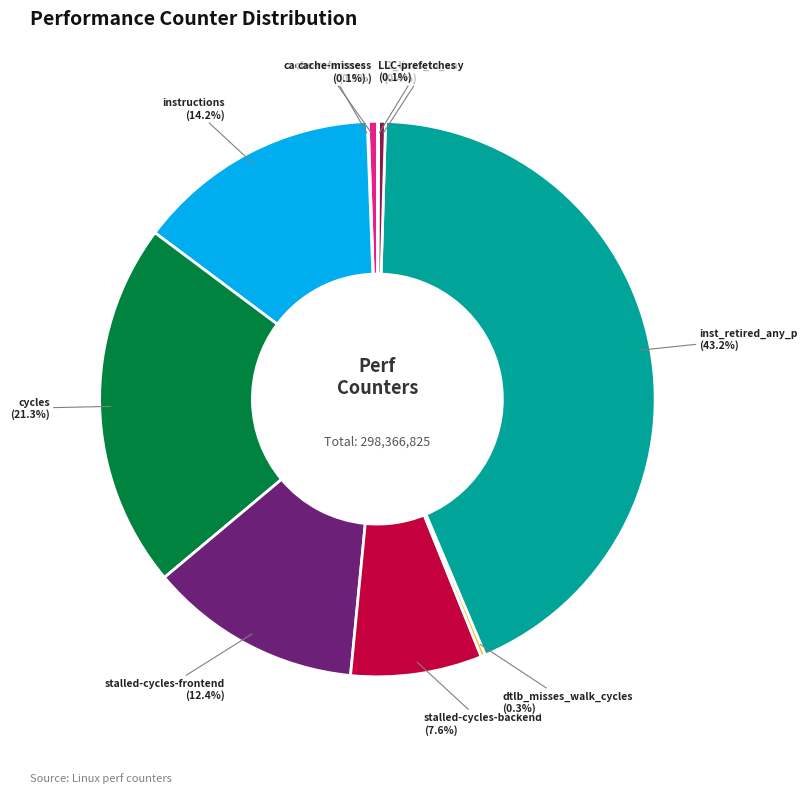

Is it true that instructions is 20% of the pie?

False